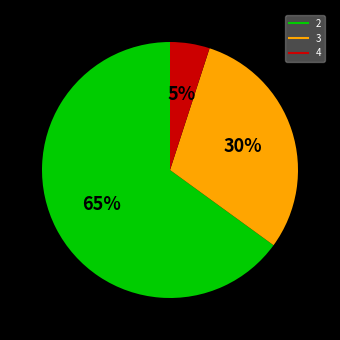

What is the ratio of the value at 2 to the value at 3?

2.2